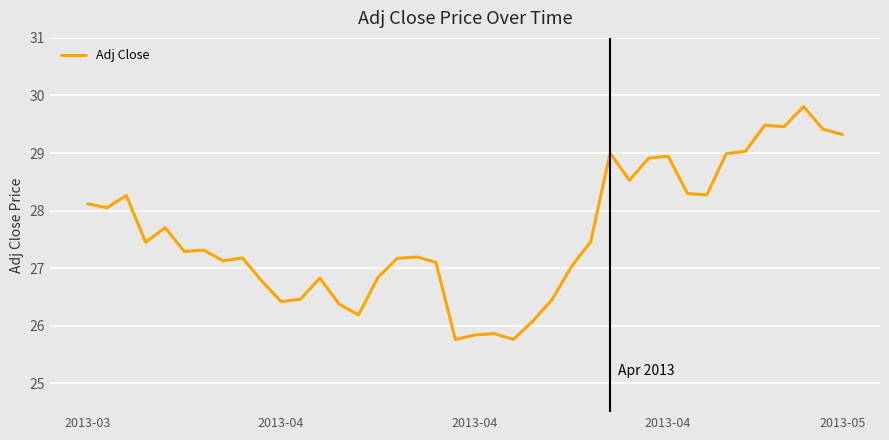

What is the greatest value displayed?

29.8